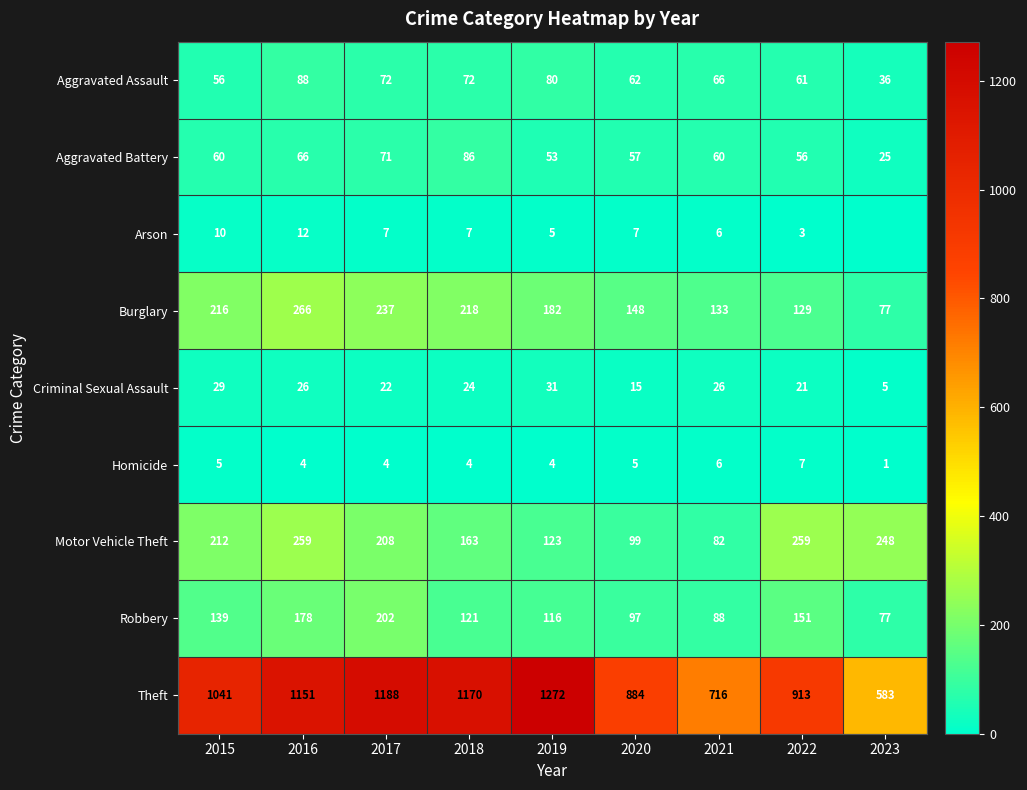

At how many categories does at least one series exceed 1034?

5